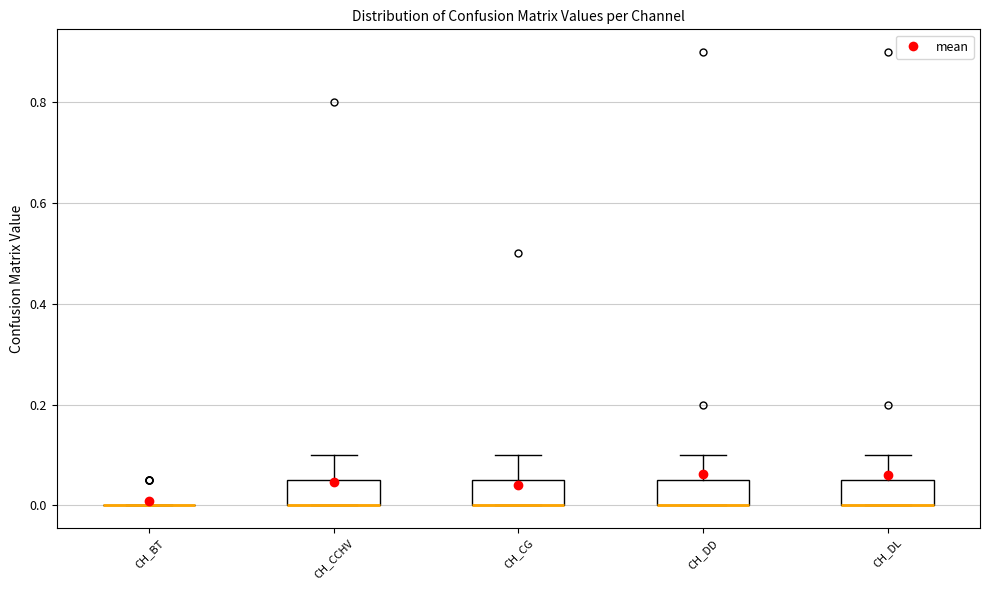

Reading left to right, read every box against the y-axis: the position of its median line, the range the box covers, and the ends of its whiskers. The values are not printed on the chart, so give them approximately, as read against the axis.

CH_BT: box collapsed to a line at 0.00, whiskers 0.00 to 0.00
CH_CCHV: median 0.00 (drawn on the box's lower edge), box 0.00 to 0.06, whiskers 0.00 to 0.10
CH_CG: median 0.00 (drawn on the box's lower edge), box 0.00 to 0.06, whiskers 0.00 to 0.10
CH_DD: median 0.00 (drawn on the box's lower edge), box 0.00 to 0.06, whiskers 0.00 to 0.10
CH_DL: median 0.00 (drawn on the box's lower edge), box 0.00 to 0.06, whiskers 0.00 to 0.10